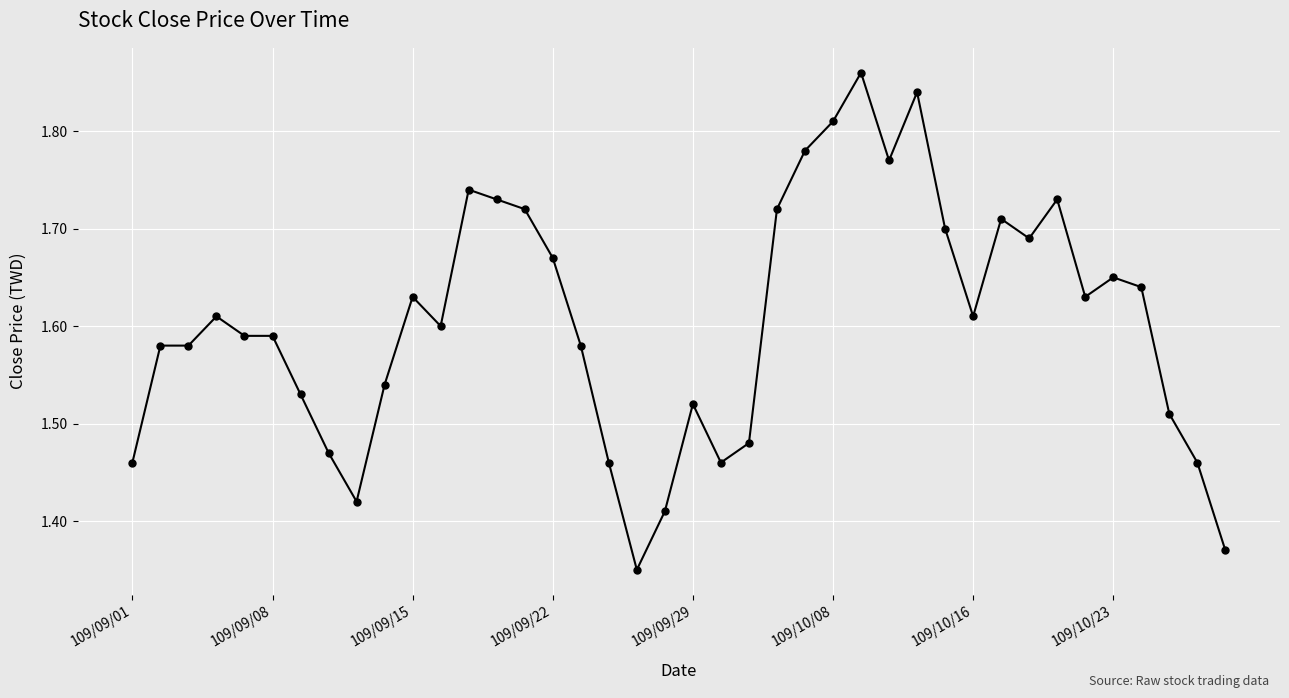

What is the difference between the second highest and second lowest values?

0.5